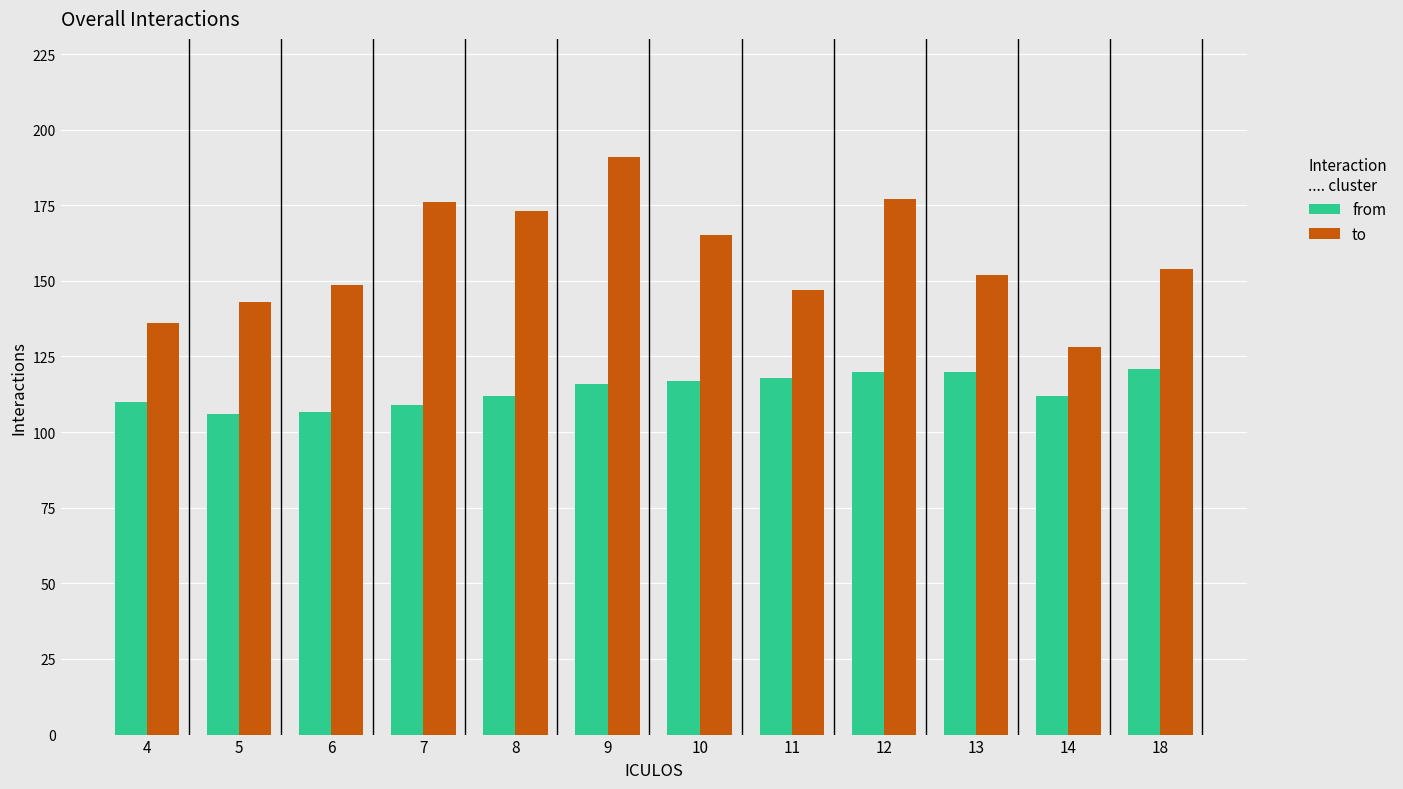

True or false: from has a value of 54.9 at 8.

False